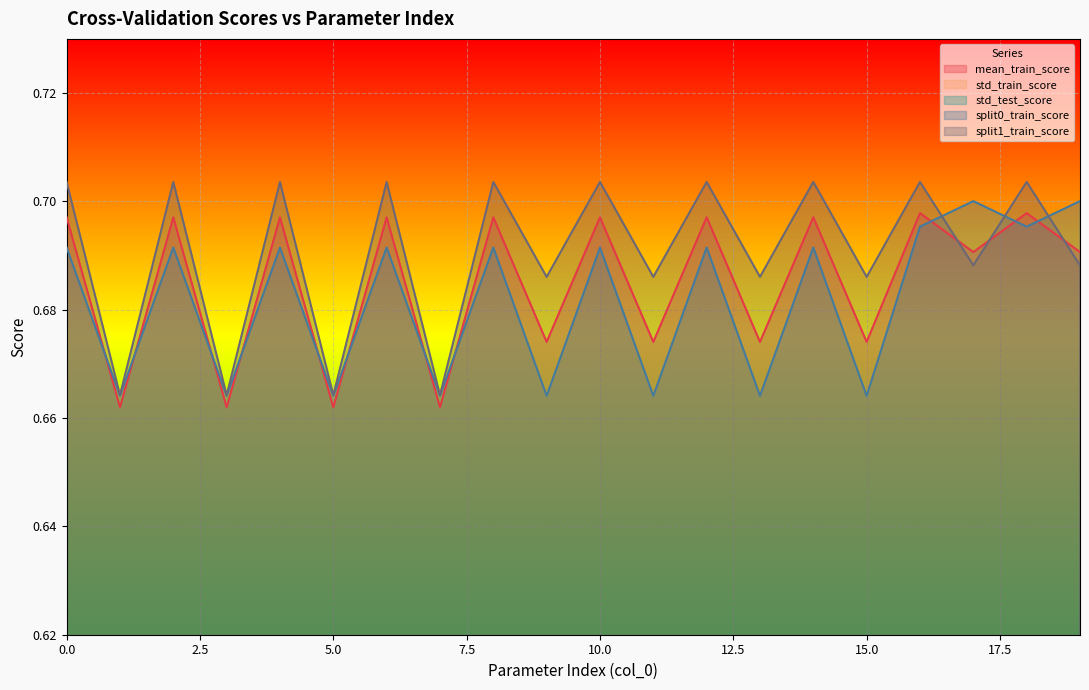

Rank the categories by std_test_score value from highest to lowest.

9, 11, 13, 15, 0, 2, 4, 6, 8, 10, 12, 14, 17, 19, 1, 3, 5, 7, 16, 18